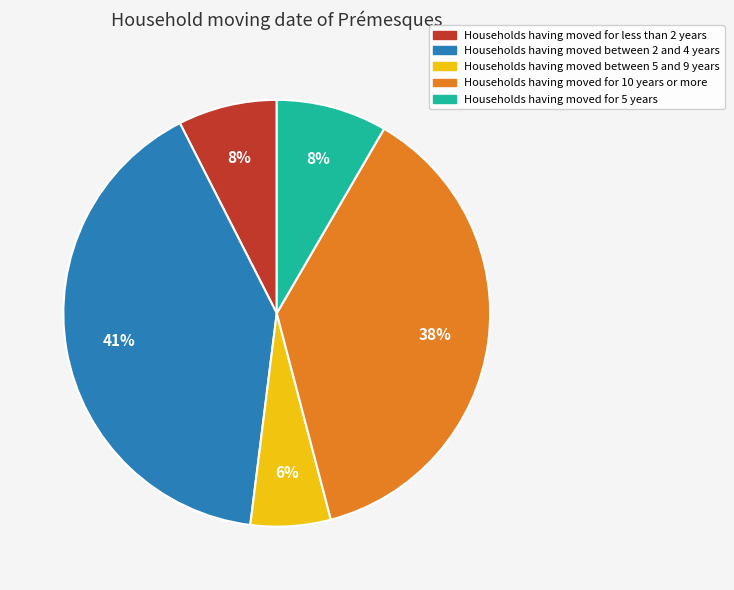

Is there any slice that represents more than half of the pie?

No